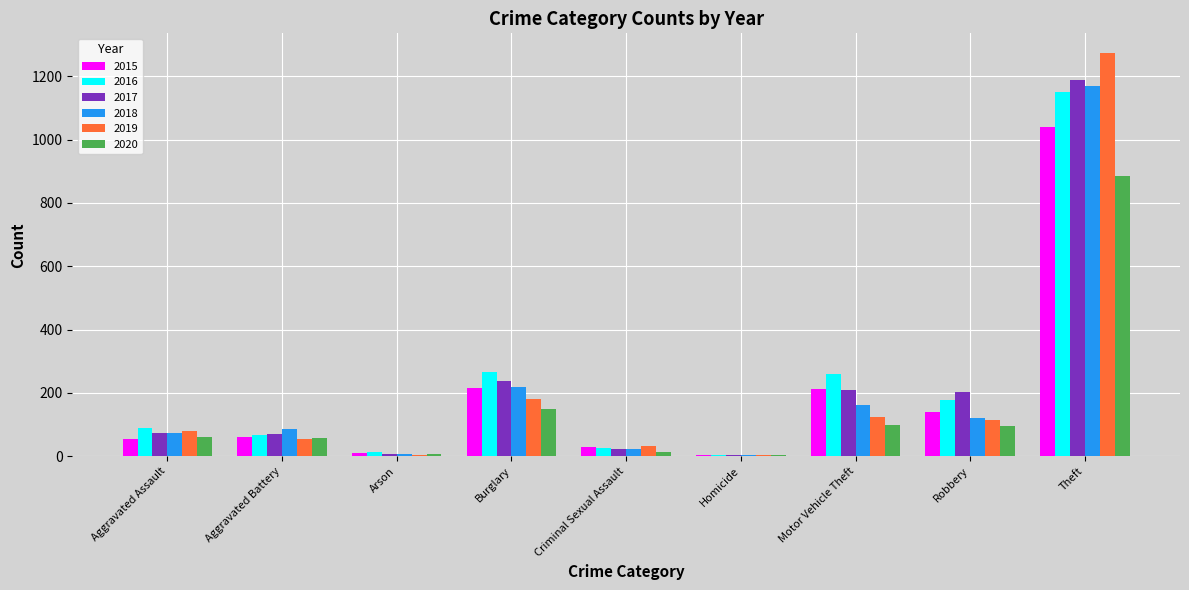

What is the sum of all 2017 values?

2011